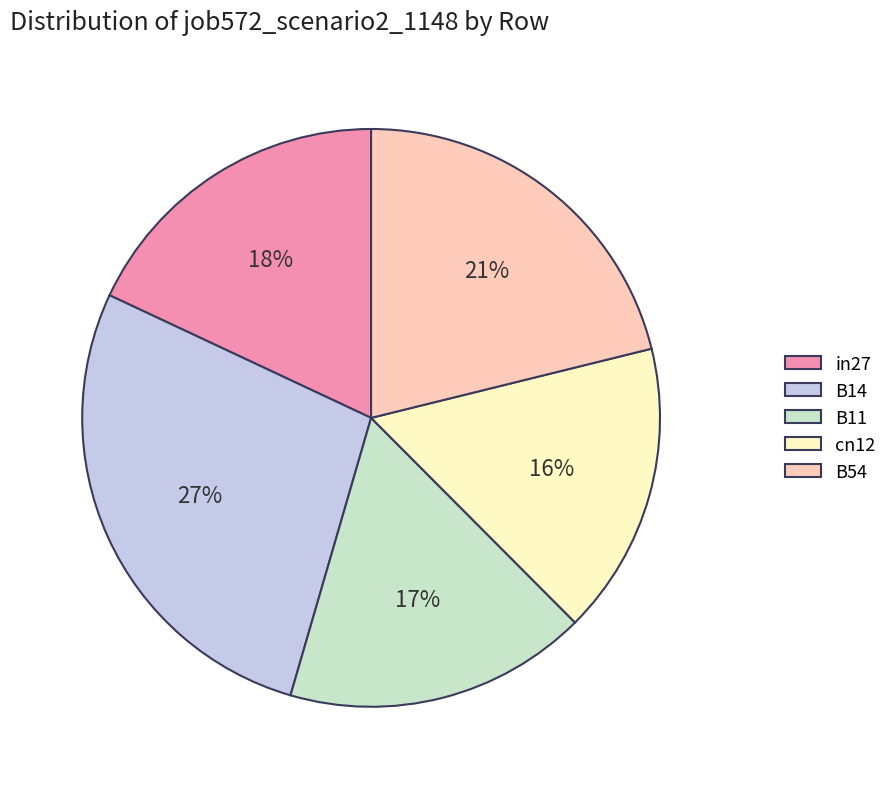

Which slice is the smallest?

cn12